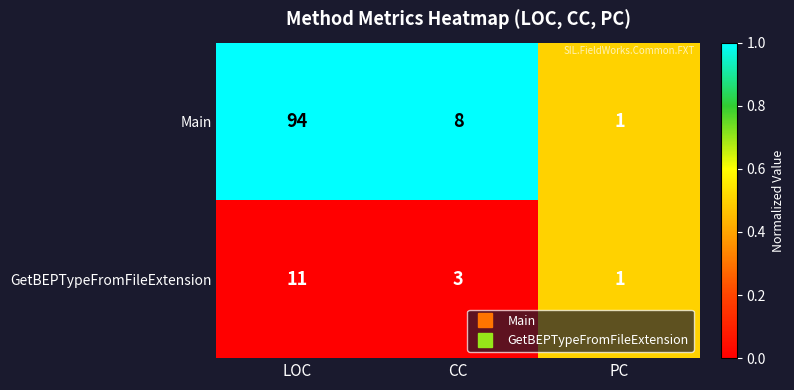

The value of Main at LOC is 94. True or false?

True